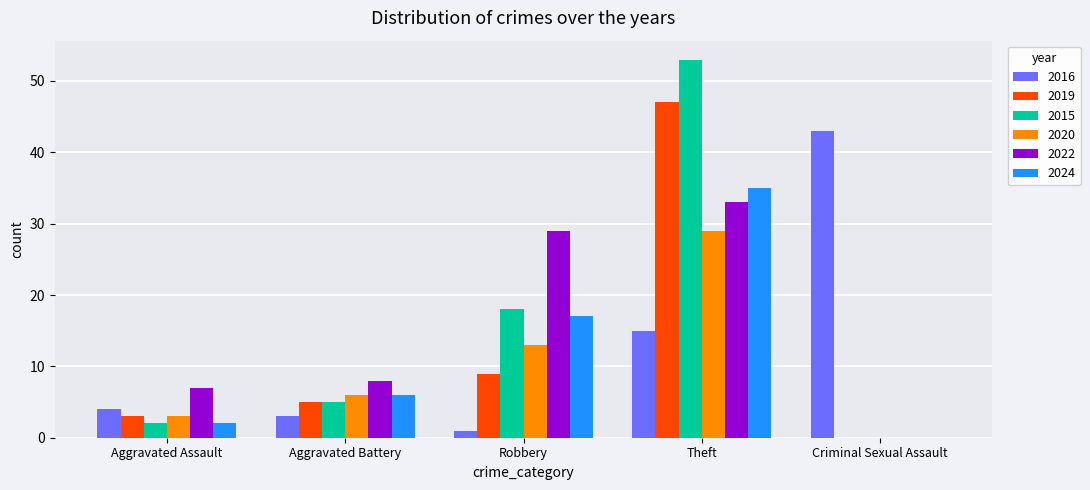

Does the chart contain stacked bars?

No